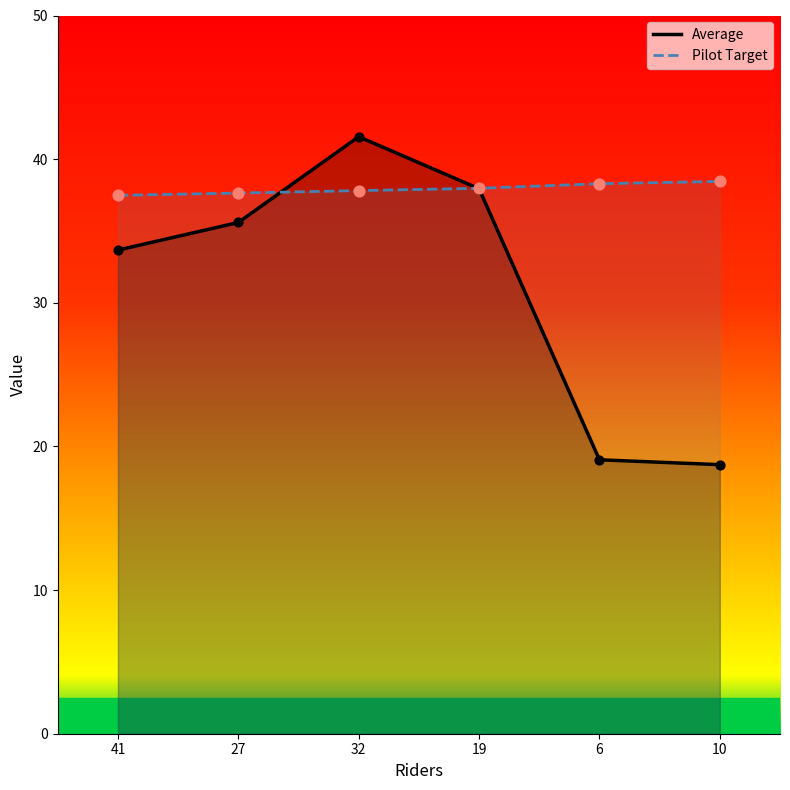

At how many categories does at least one series exceed 33?

6